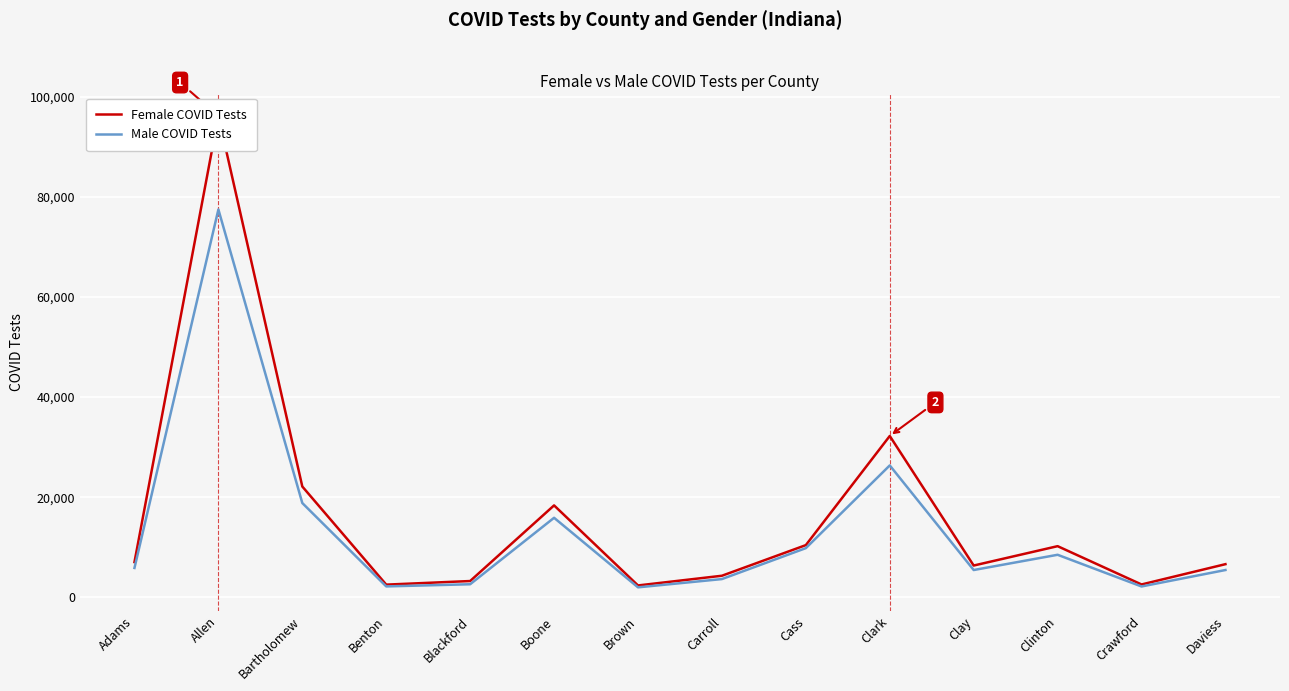

List the labels in order of Female COVID Tests value, largest first.

Allen, Clark, Bartholomew, Boone, Cass, Clinton, Adams, Daviess, Clay, Carroll, Blackford, Crawford, Benton, Brown